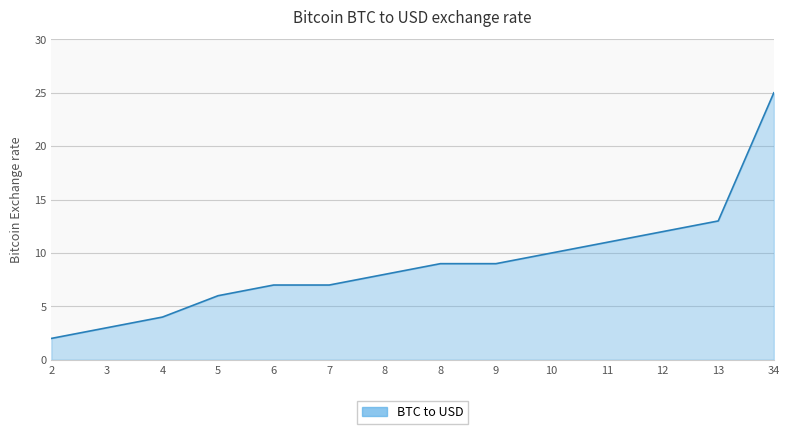

Is this an area chart (filled region under the line)?

Yes